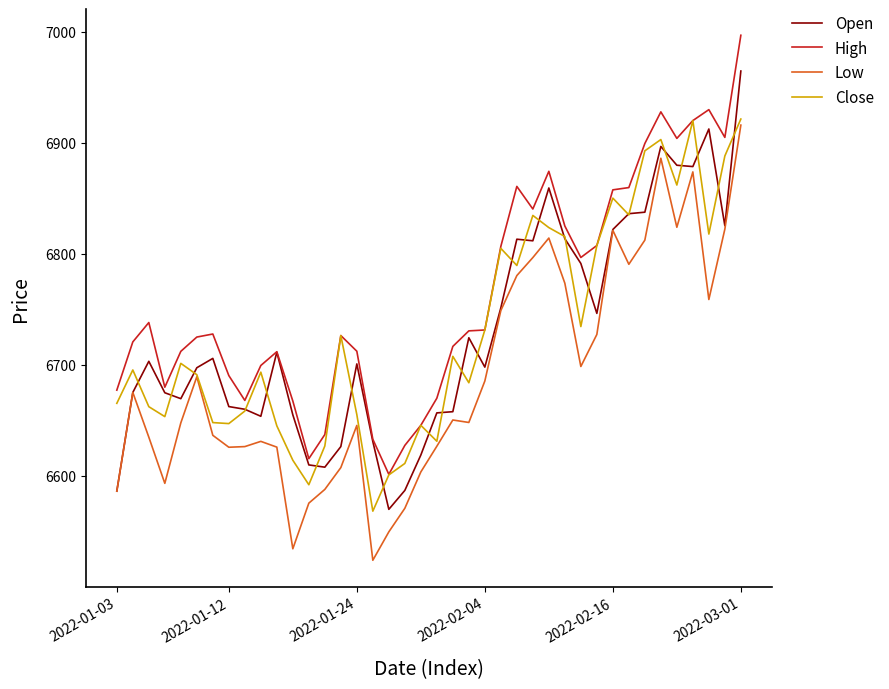

What is the highest value of the Low series?

6916.0